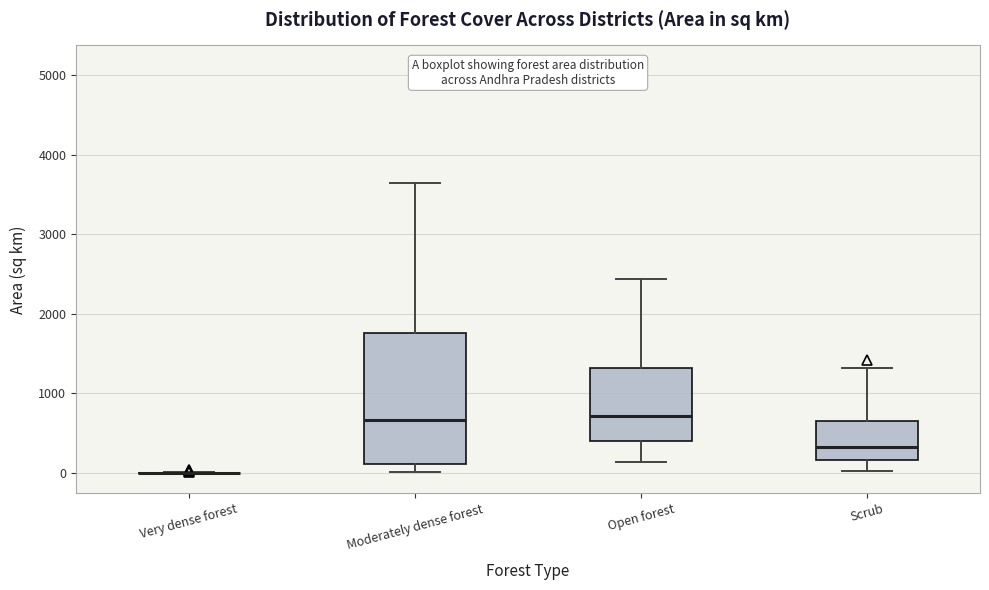

Reading left to right, transcribe this box plot: for each box, give where its median line is, the range the box spans, and where its two whiskers end, as read against the y-axis. The values are not printed on the chart, so give them approximately, as read against the axis.

Very dense forest: box collapsed to a line at 0, whiskers 0 to 0
Moderately dense forest: median 700, box 100 to 1800, whiskers 0 to 3600
Open forest: median 700, box 400 to 1300, whiskers 100 to 2400
Scrub: median 300, box 200 to 700, whiskers 0 to 1300